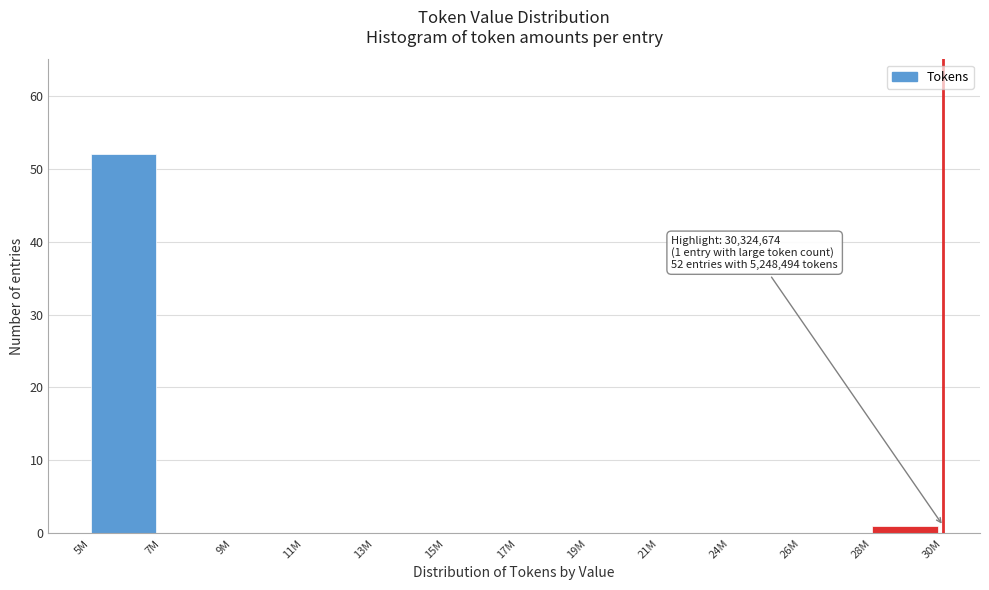

Reading left to right, list all the values displayed in this chart.

5M=52	7M=0	9M=0	11M=0	13M=0	15M=0	17M=0	19M=0	21M=0	24M=0	26M=0	28M=1